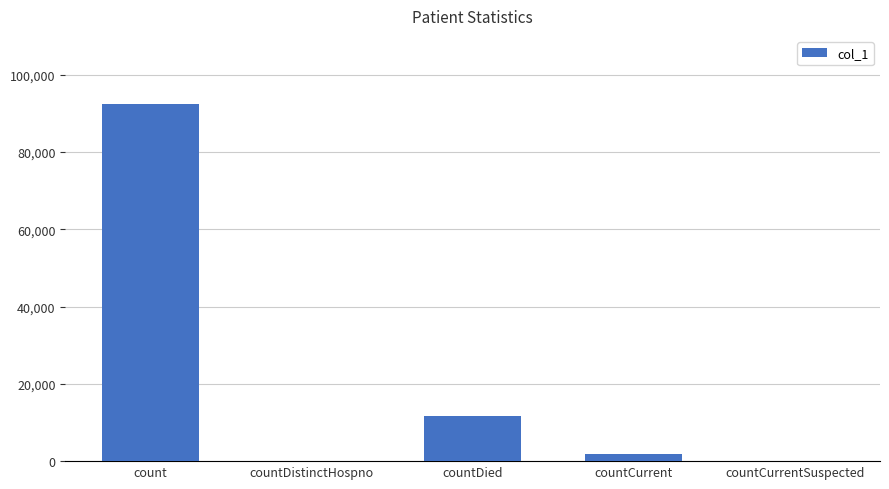

The value at countDied is 11573. True or false?

True